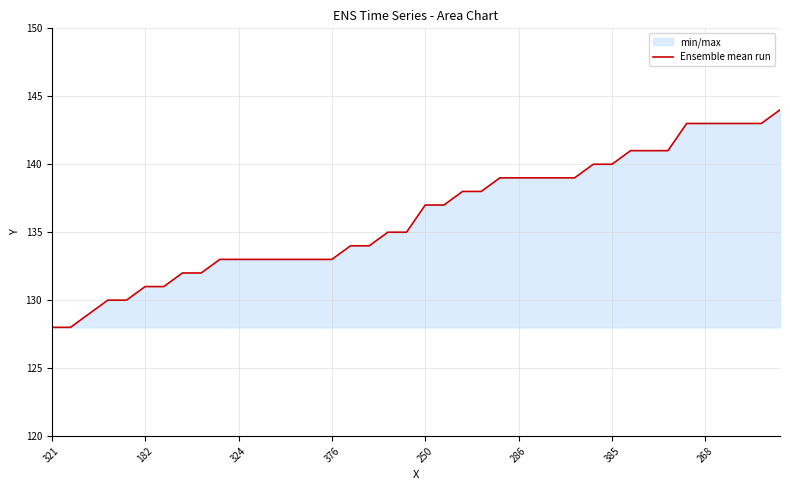

What is the greatest value displayed?

144